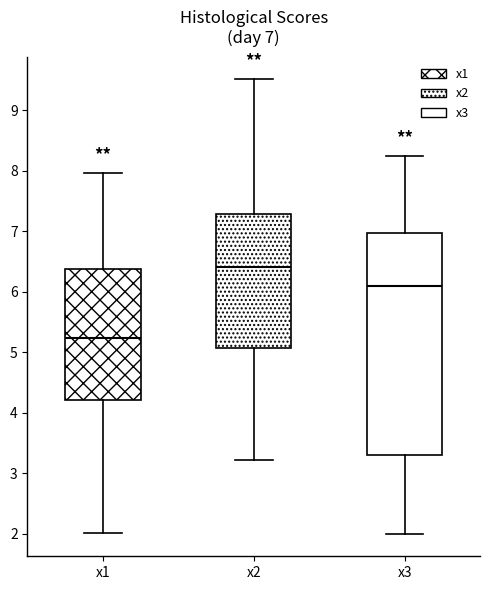

Which box is the tallest, from its lower edge to its upper edge?

x3